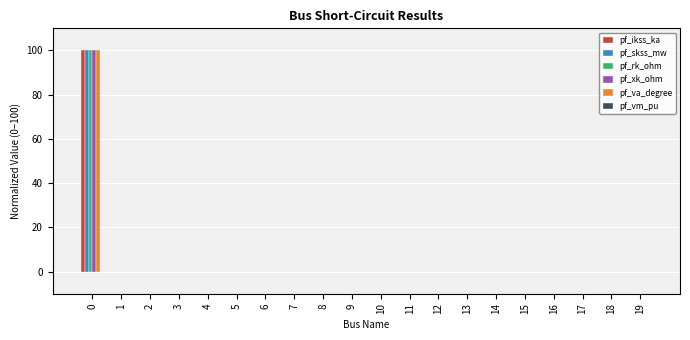

The value of pf_xk_ohm at 16 is 0. True or false?

True